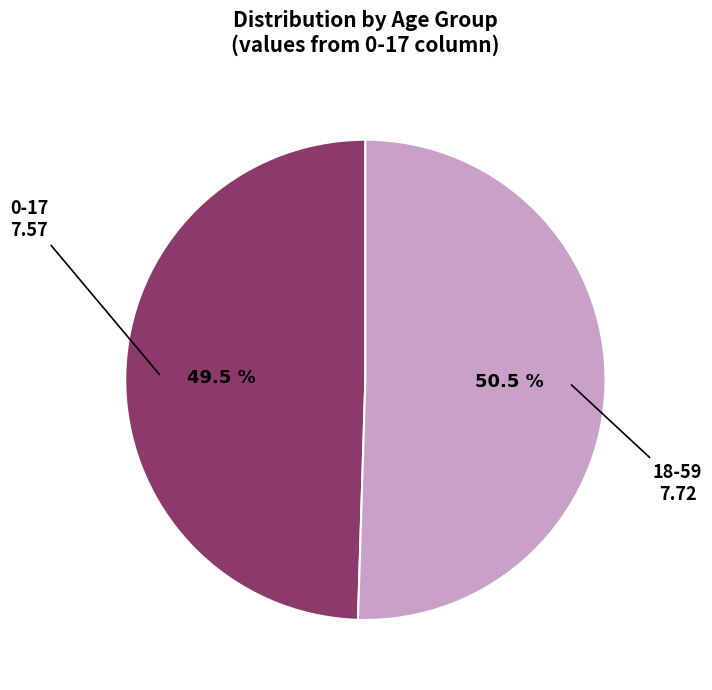

Rank the categories by value from lowest to highest.

0-17, 18-59